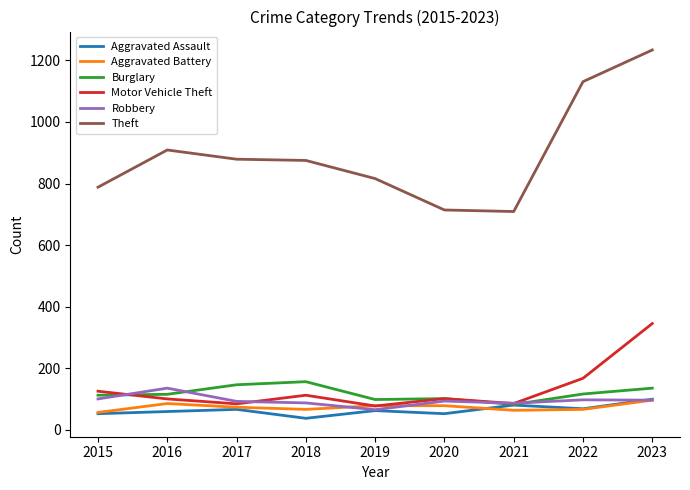

Is it true that Aggravated Battery equals 108 at 2021?

False